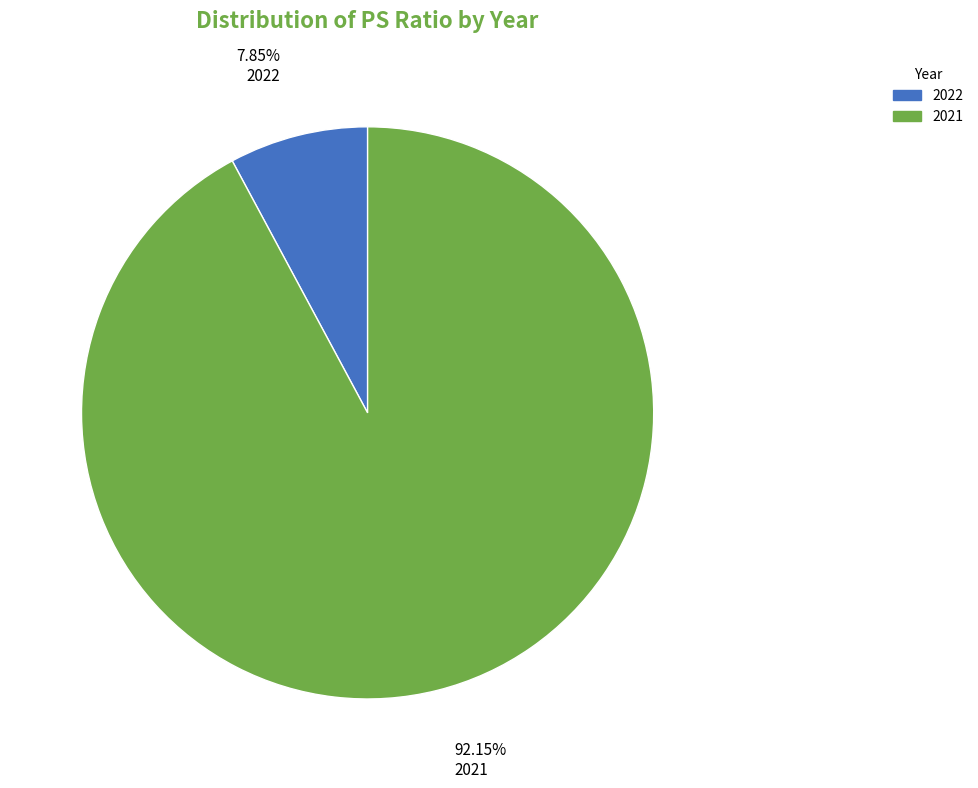

Rank the categories by value from lowest to highest.

2022, 2021